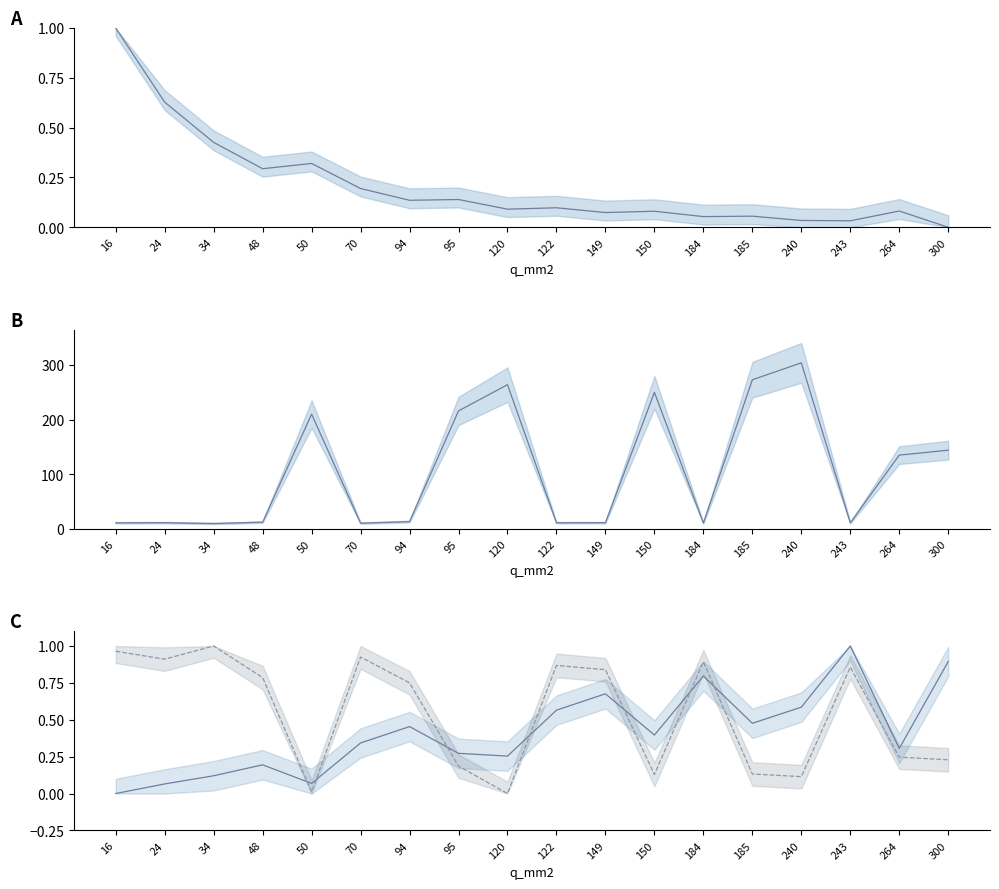

Is this an area chart (filled region under the line)?

No